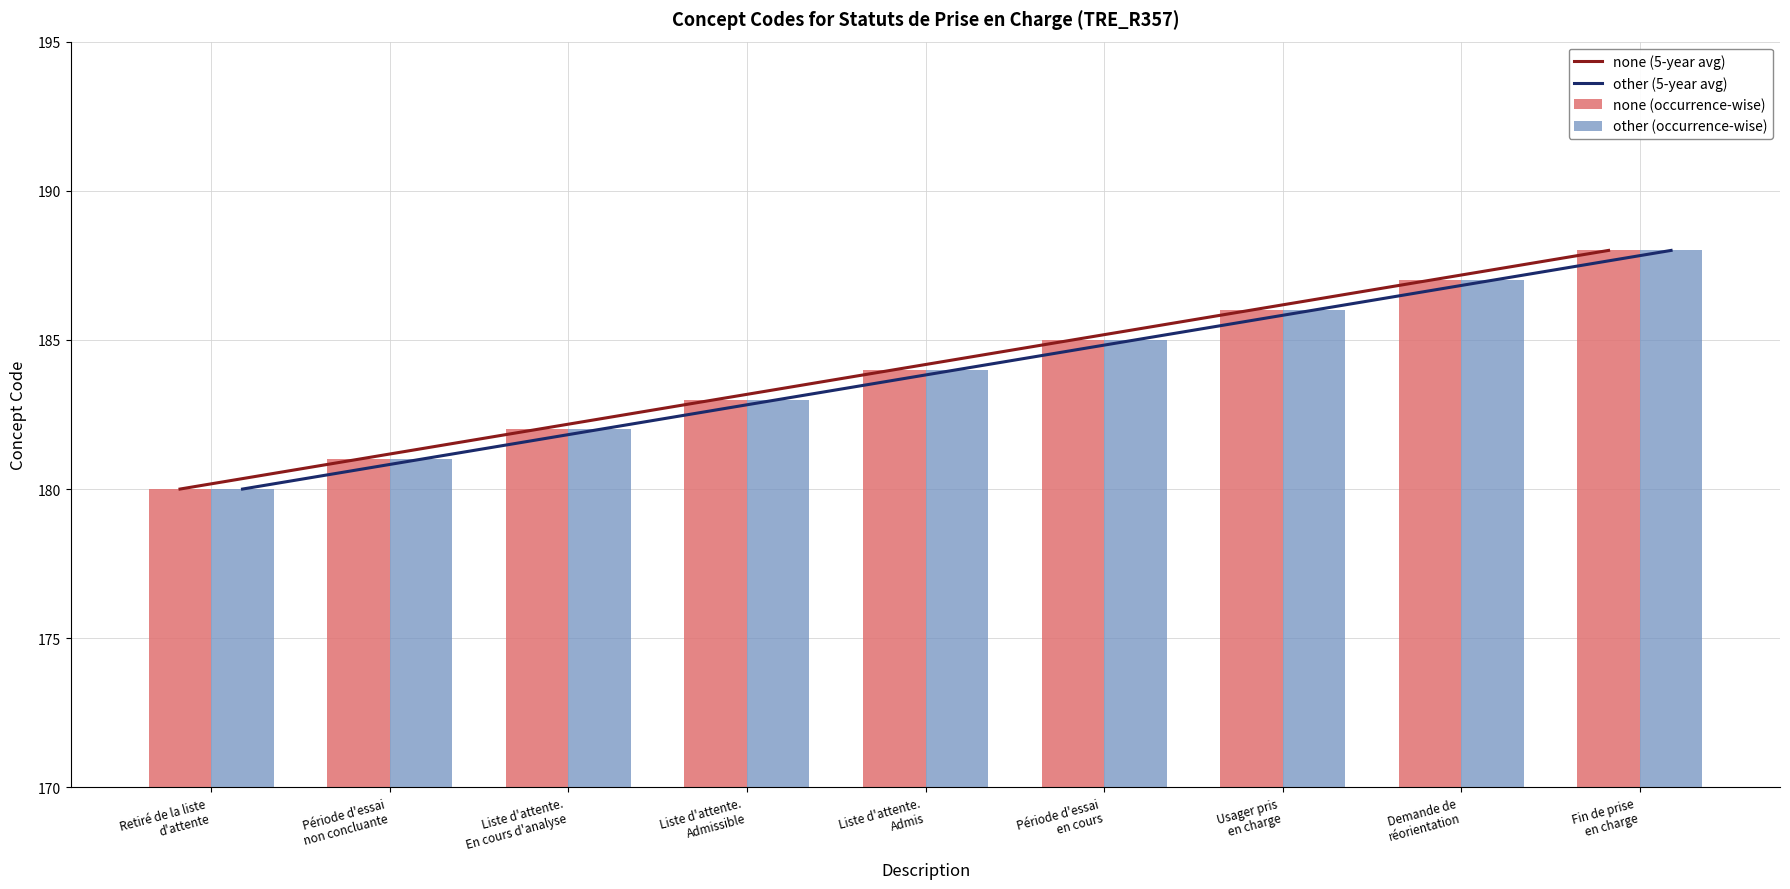

True or false: other (5-year avg) has a value of 180 at Retiré de la liste
d'attente.

True